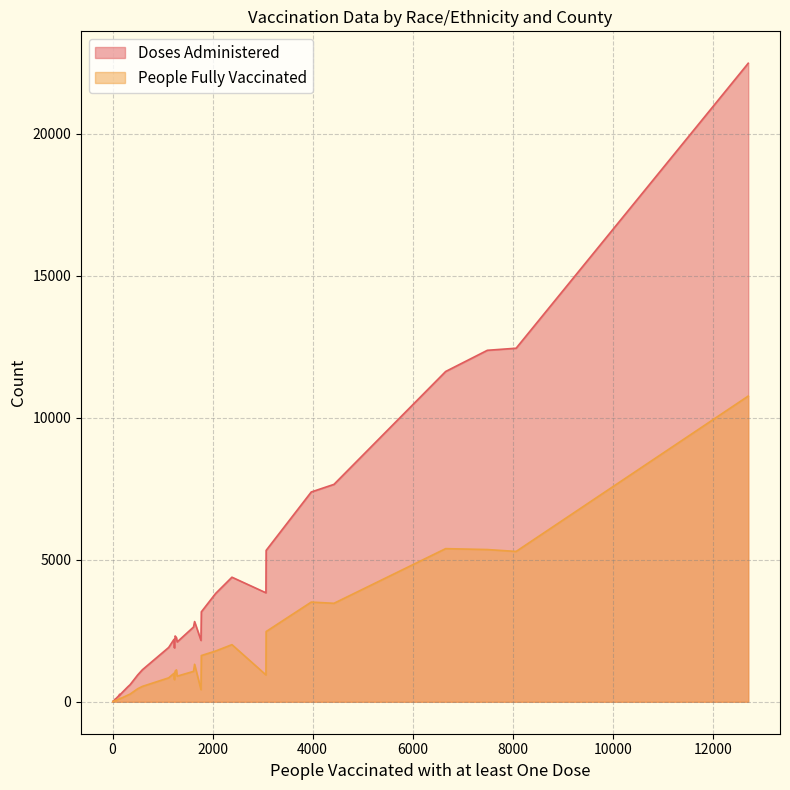

Where is Doses Administered nearest to the value 11246?

6659